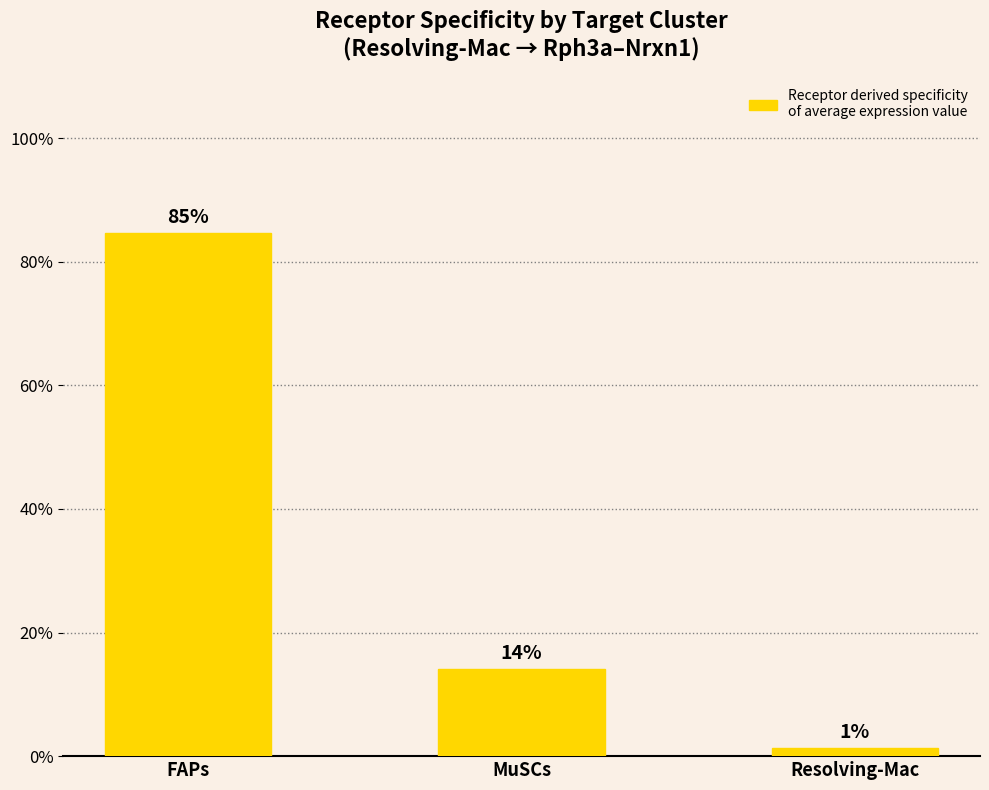

At which category does the chart reach its minimum across all series?

Resolving-Mac